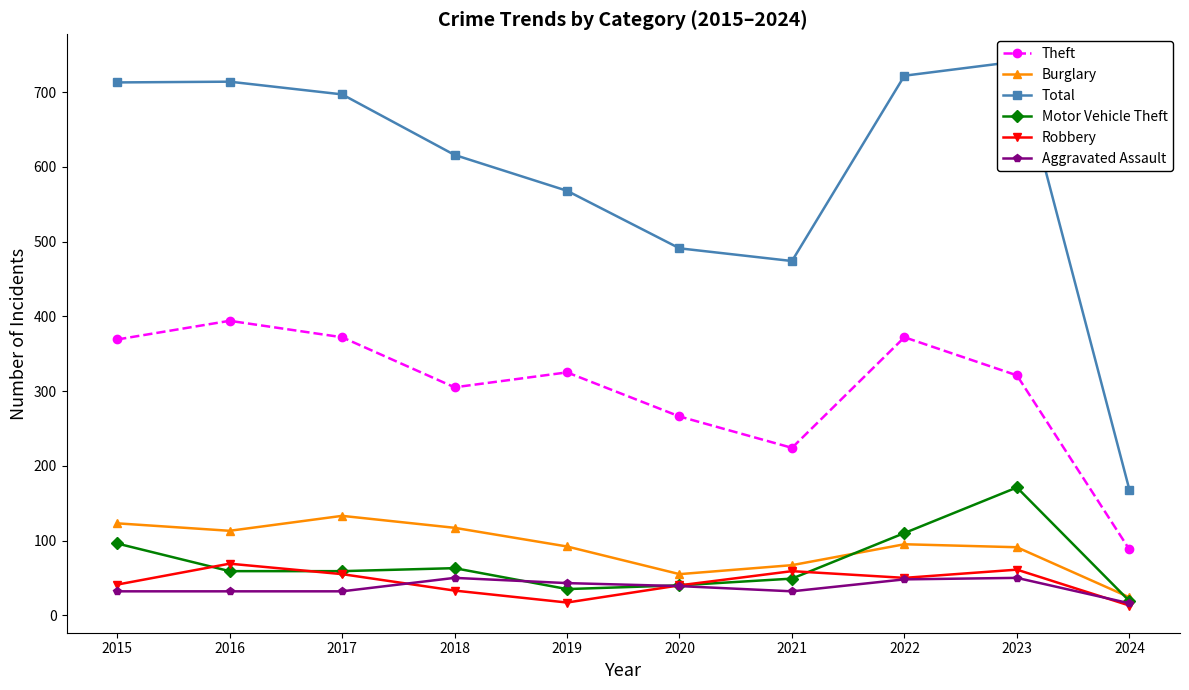

True or false: Motor Vehicle Theft and Aggravated Assault cross at least once.

True